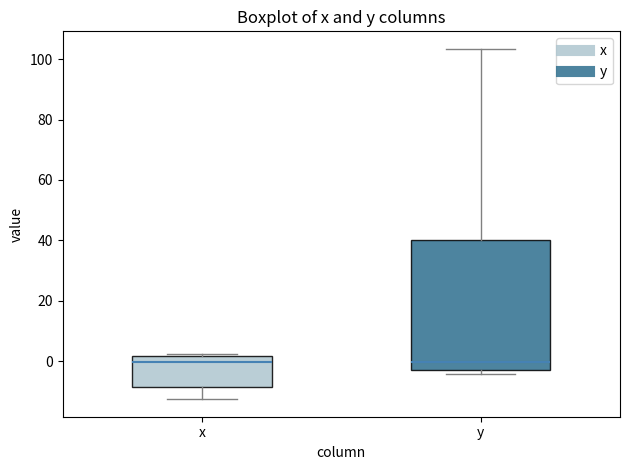

Which box is the tallest, from its lower edge to its upper edge?

y